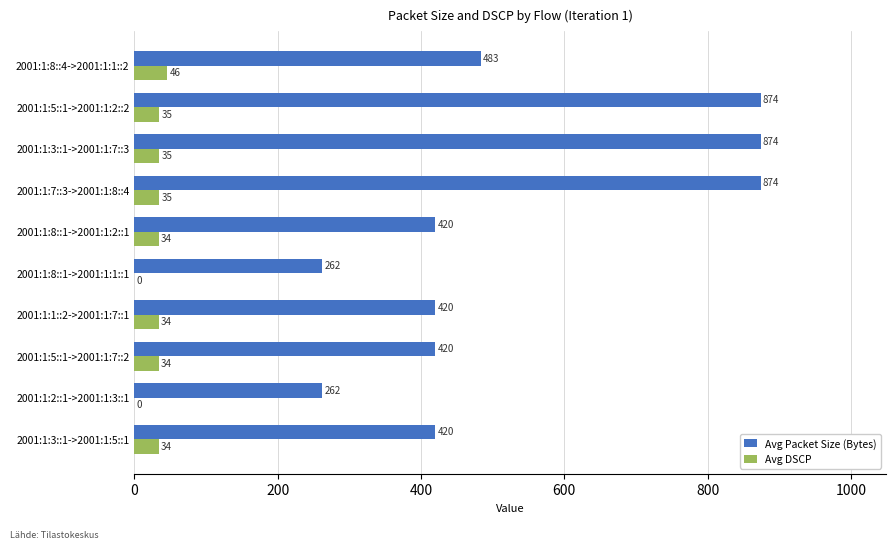

Which series has the largest total across all categories?

Avg Packet Size (Bytes)